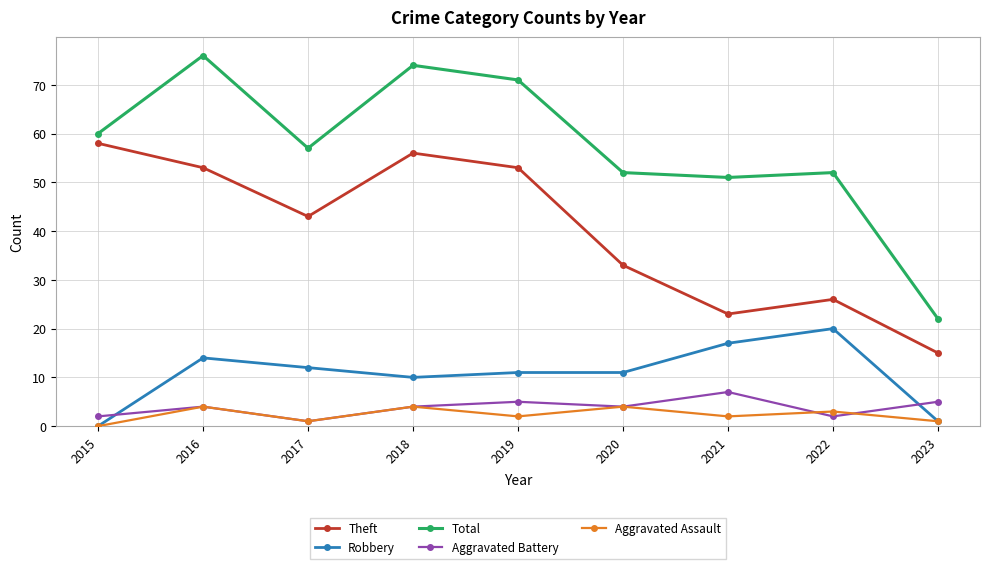

True or false: Aggravated Battery has a value of 4 at 2016.

True